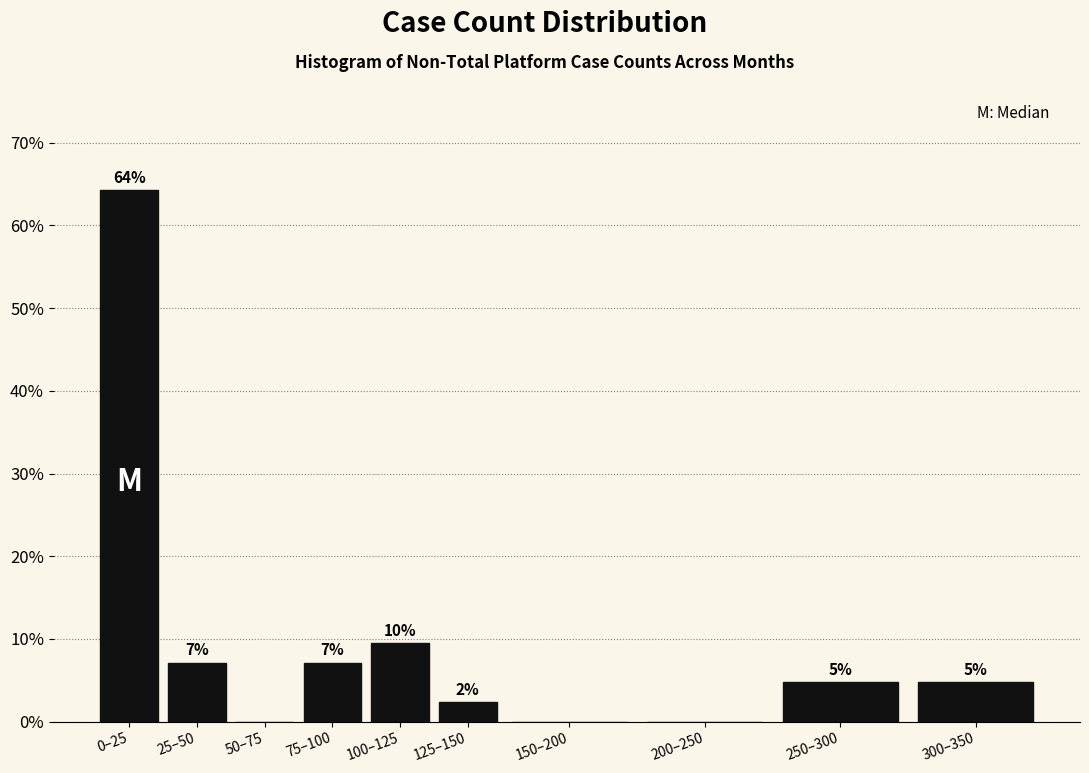

Are the bars horizontal?

No